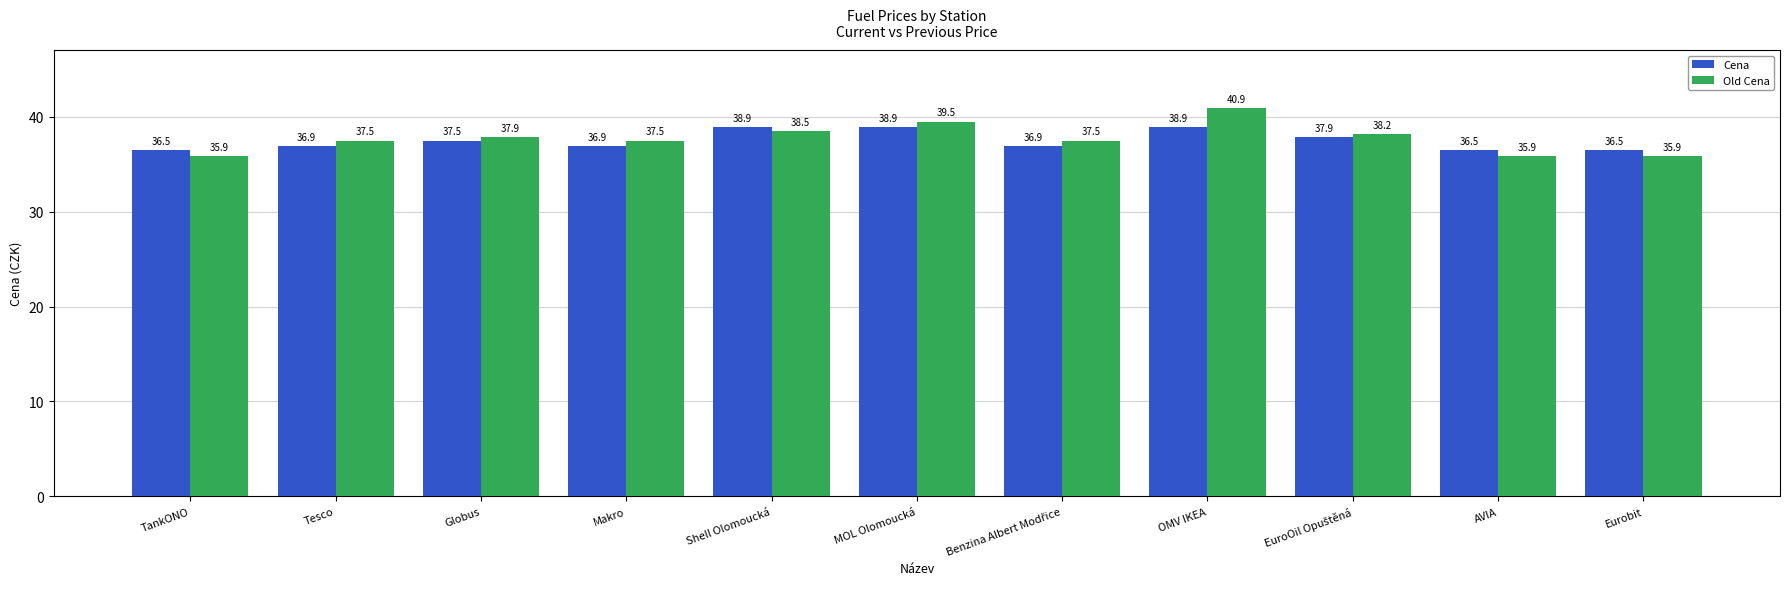

What is the spread (max minus min) of values at OMV IKEA?

2.0